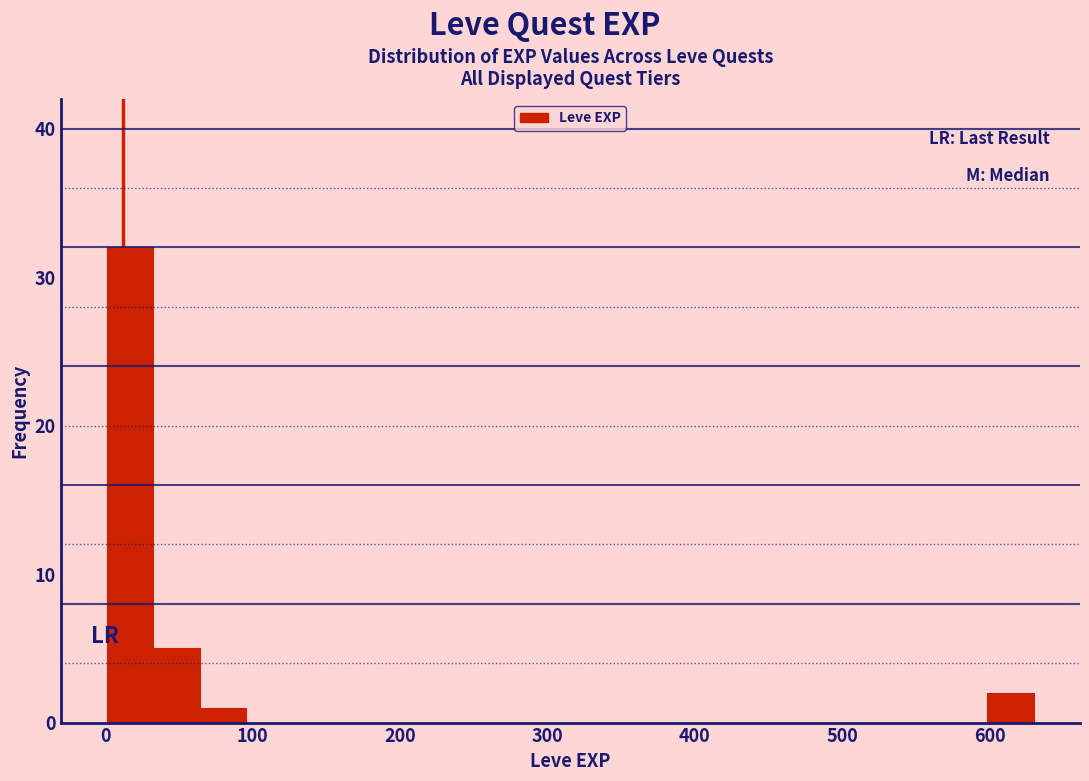

Around what value on the x-axis is the tallest bar? Give the approximate position of its centre, as read against the axis.

20